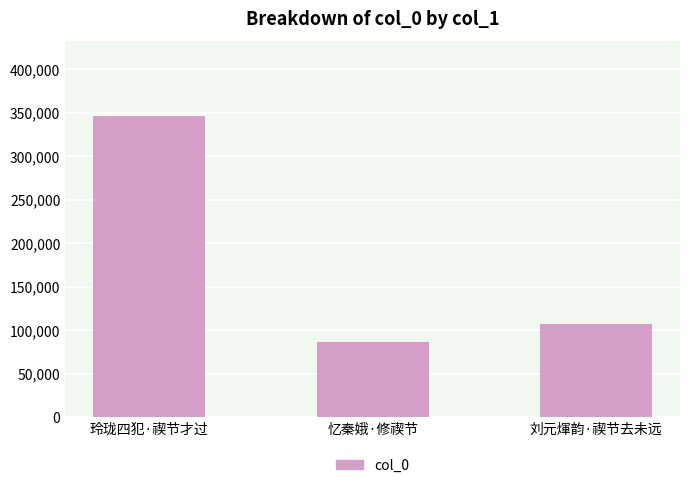

What is the difference between the maximum and minimum values?

259616